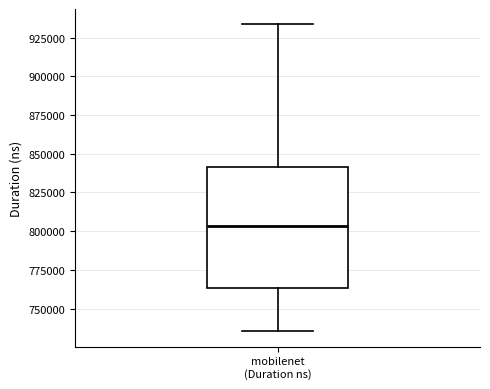

Where is the lower edge of the box for mobilenet (Duration ns) on the y-axis? The values are not printed on the chart, so give them approximately, as read against the axis.

765000